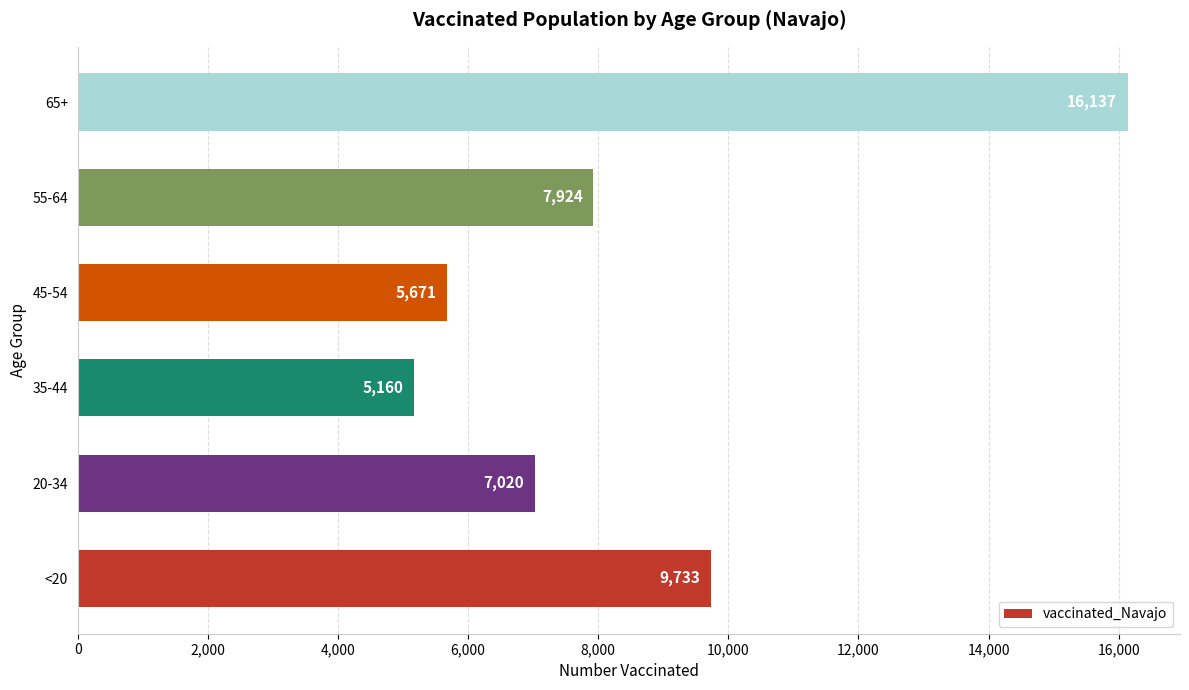

Reading bottom to top, list all the values displayed in this chart.

<20=9733	20-34=7020	35-44=5160	45-54=5671	55-64=7924	65+=16137